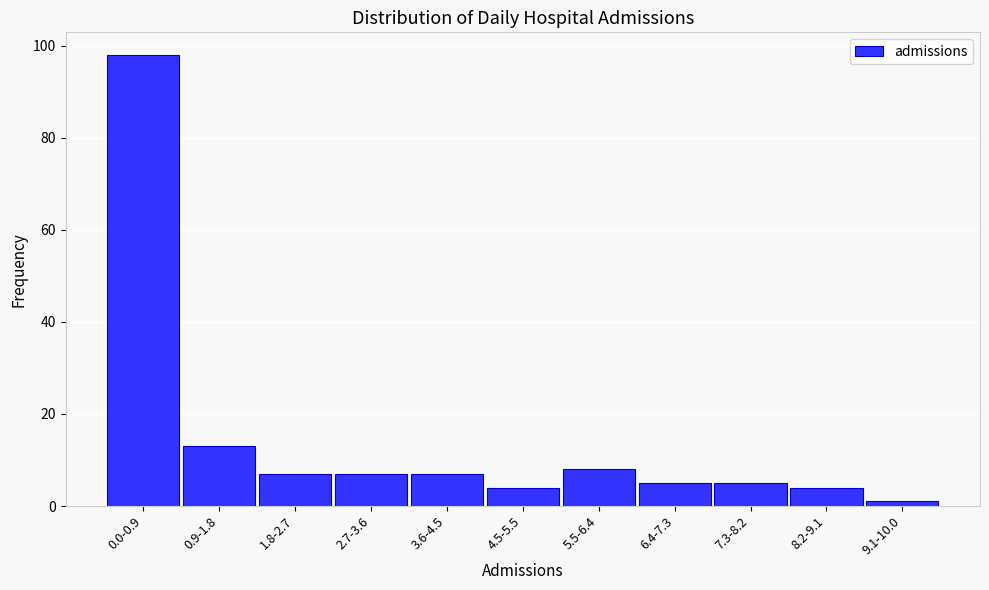

Reading left to right, transcribe all the data shown in this chart.

98	13	7	7	7	4	8	5	5	4	1